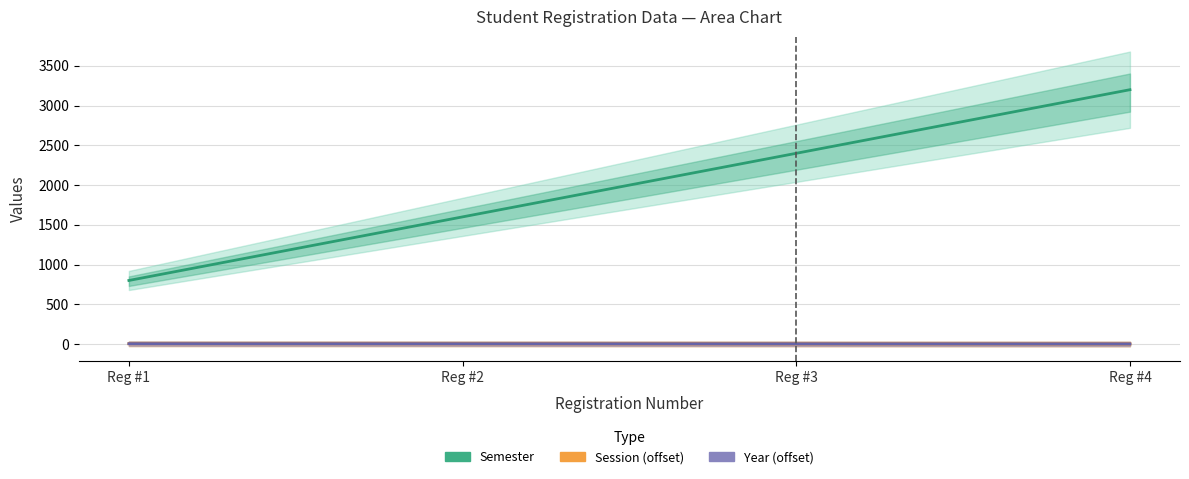

What is the average value of the Semester series?

2000.0